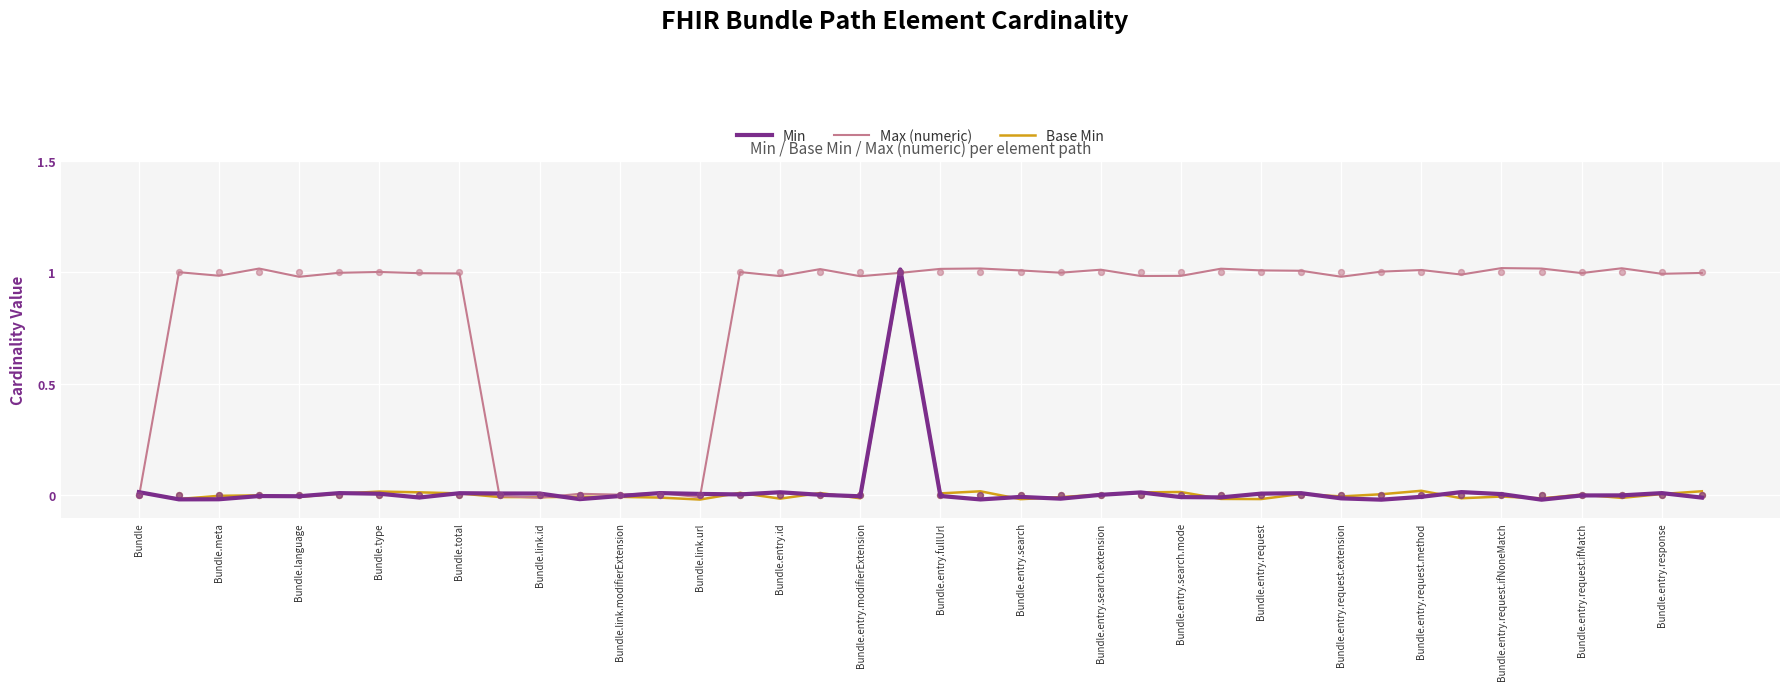

Which series contains the highest Y value?

Max (numeric)